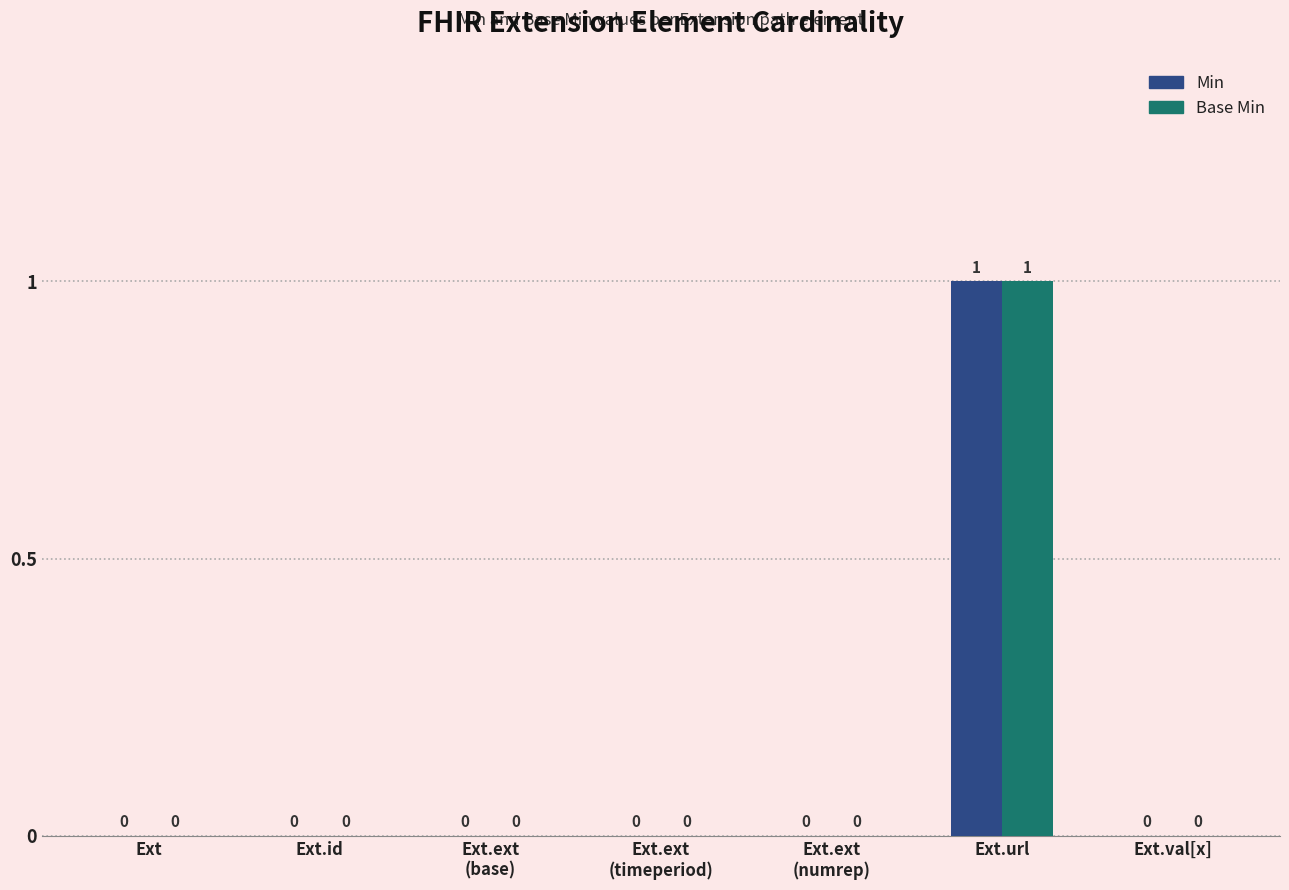

What is the maximum value shown in the chart?

1